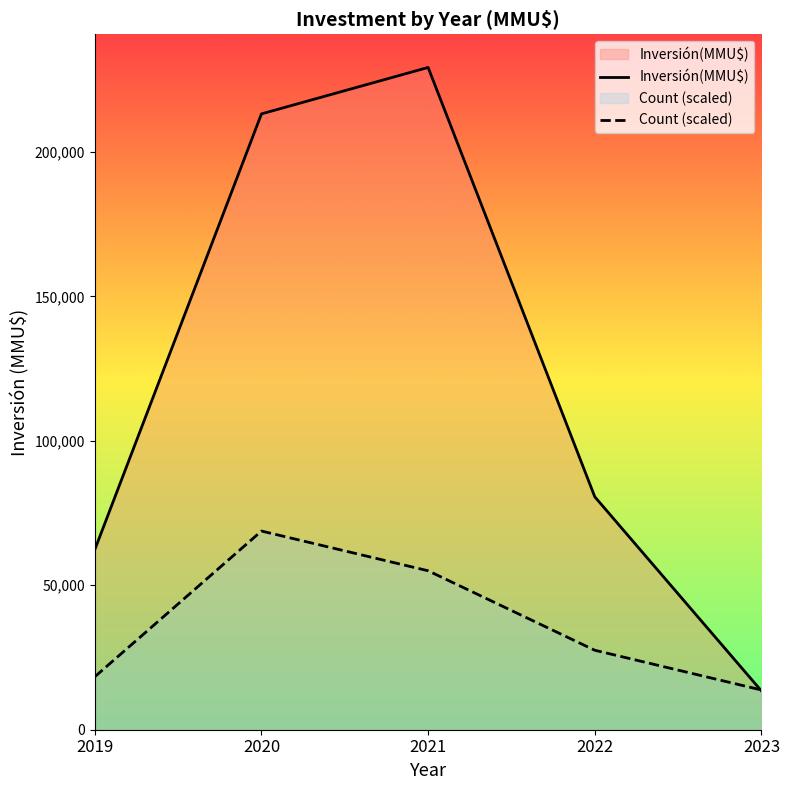

How many lines are shown in the chart?

2